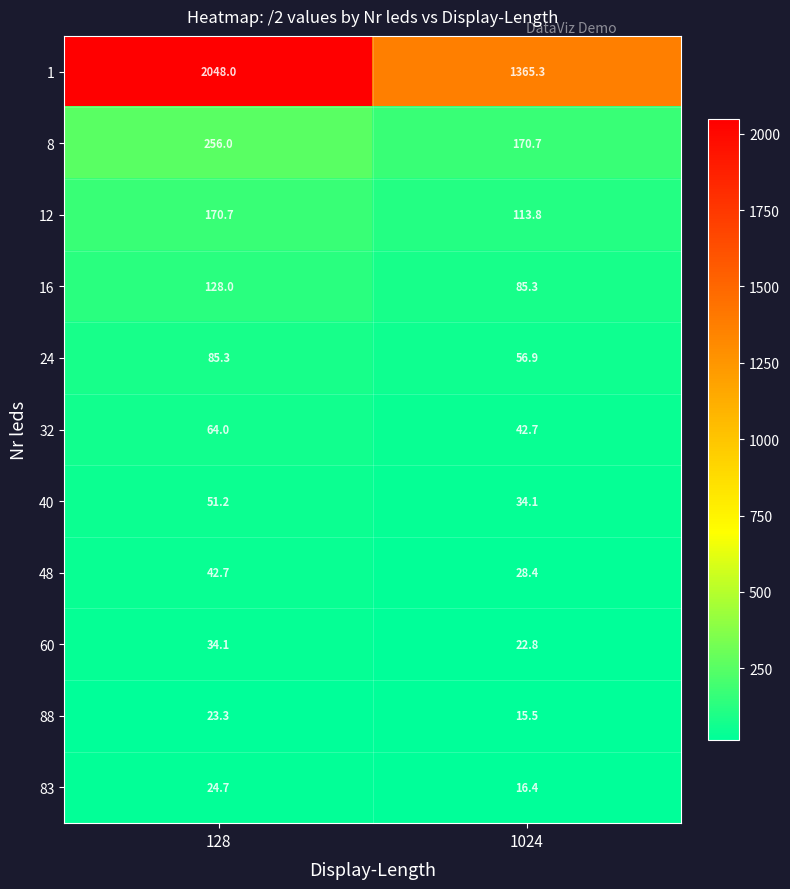

What is the difference between the maximum and minimum values in the 48 series?

14.3